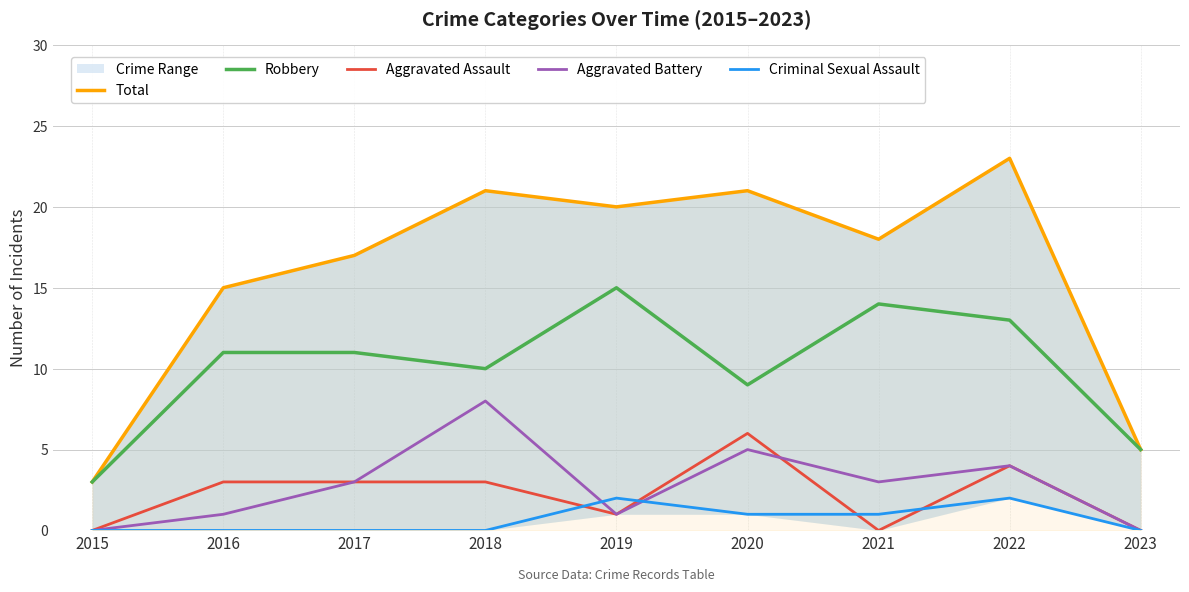

At which category does Robbery reach its first local peak?

2019